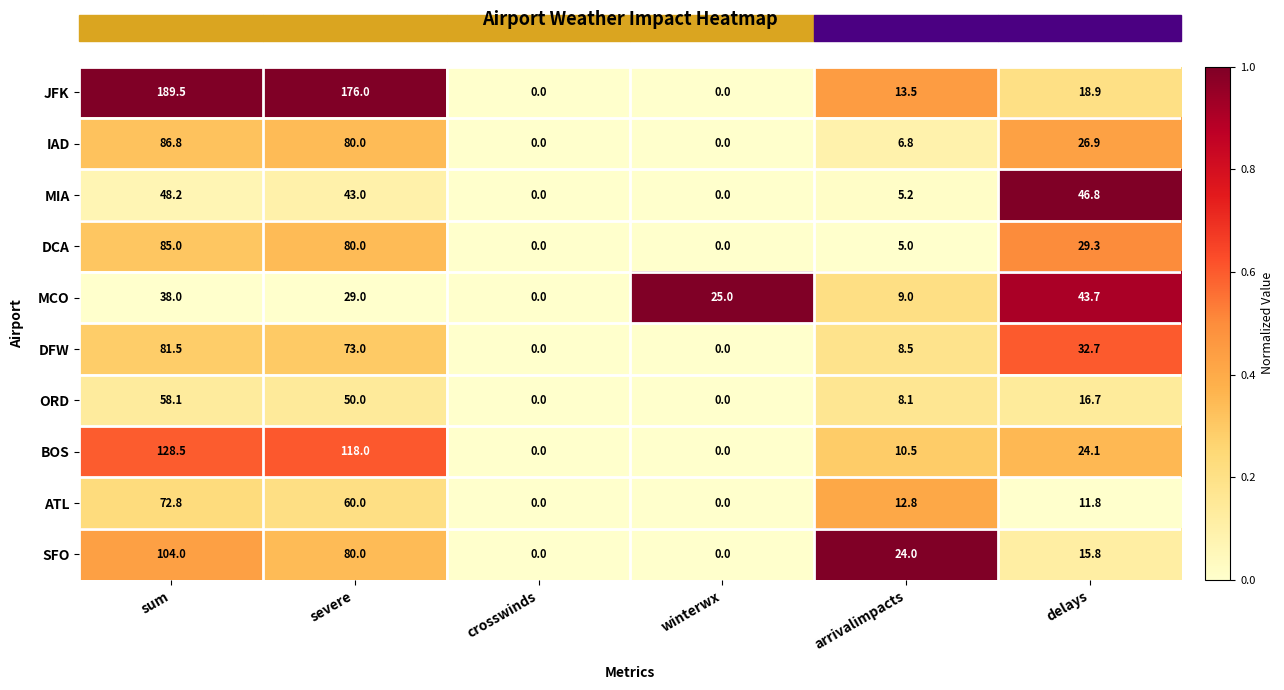

How many data points does each series have?

6